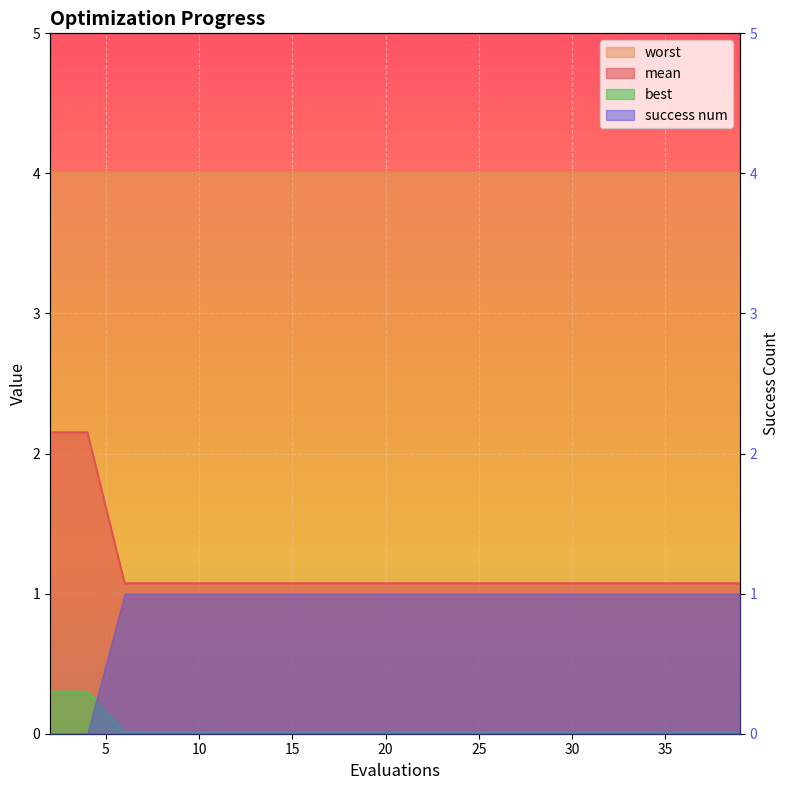

True or false: mean and best intersect in this chart.

False